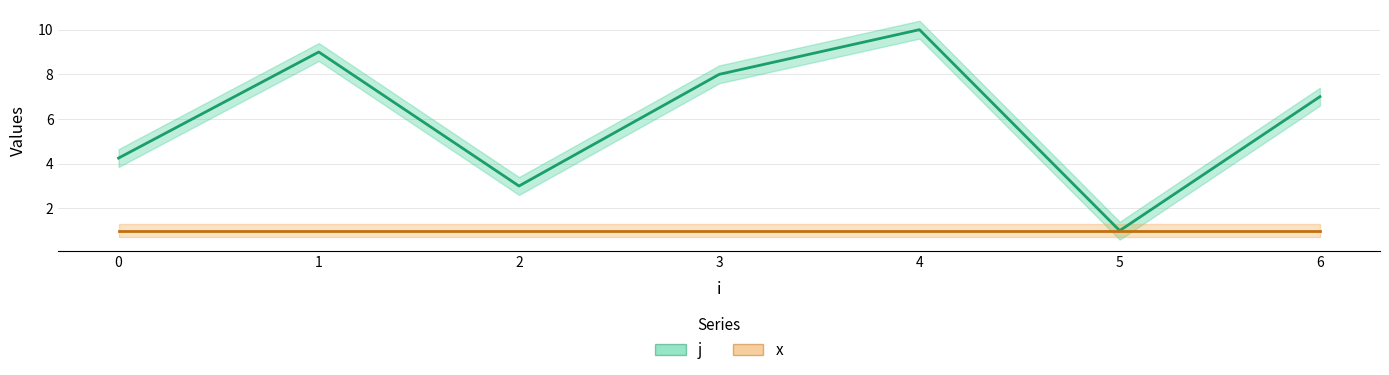

What is the maximum value shown in the chart?

10